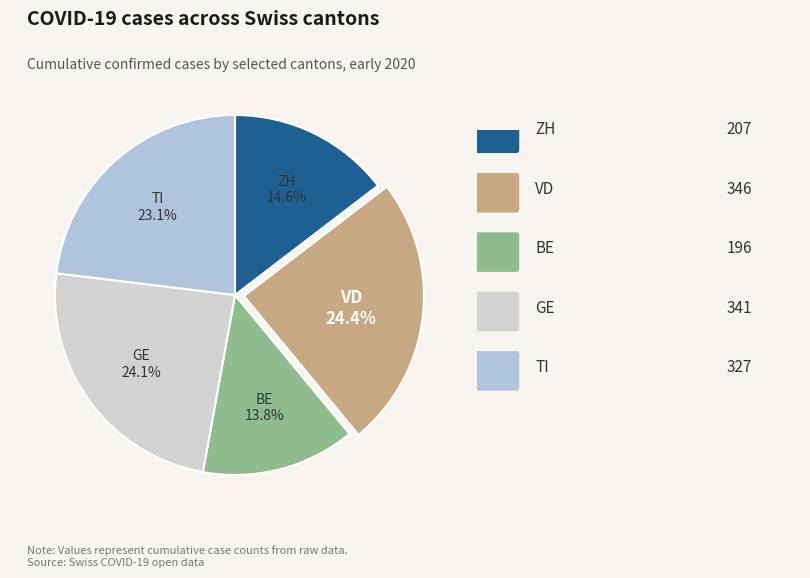

Which slice is the smallest?

BE